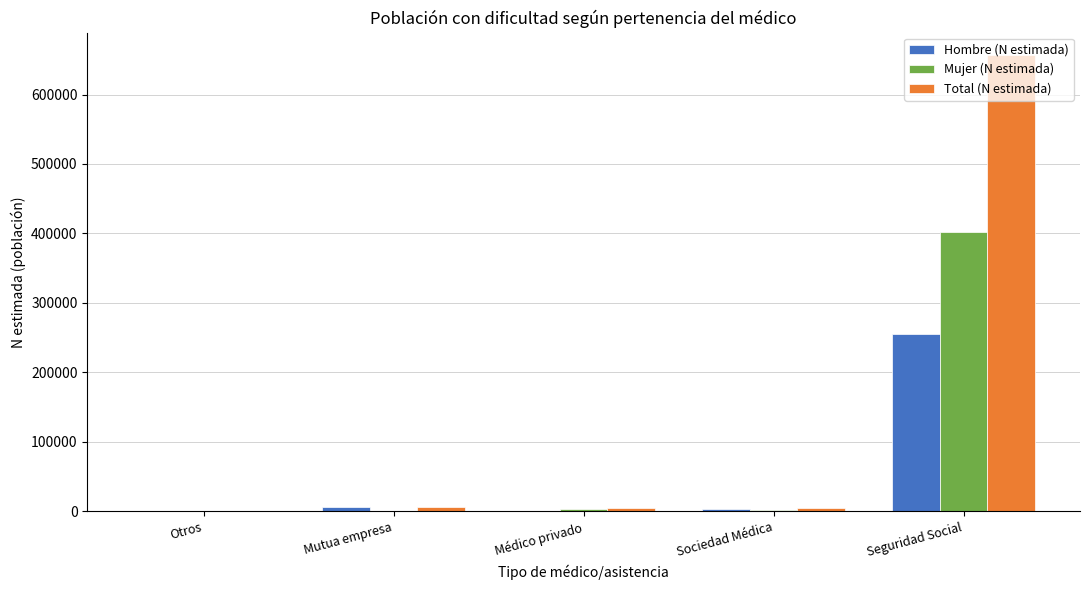

At which category is the sum across all series the highest?

Seguridad Social